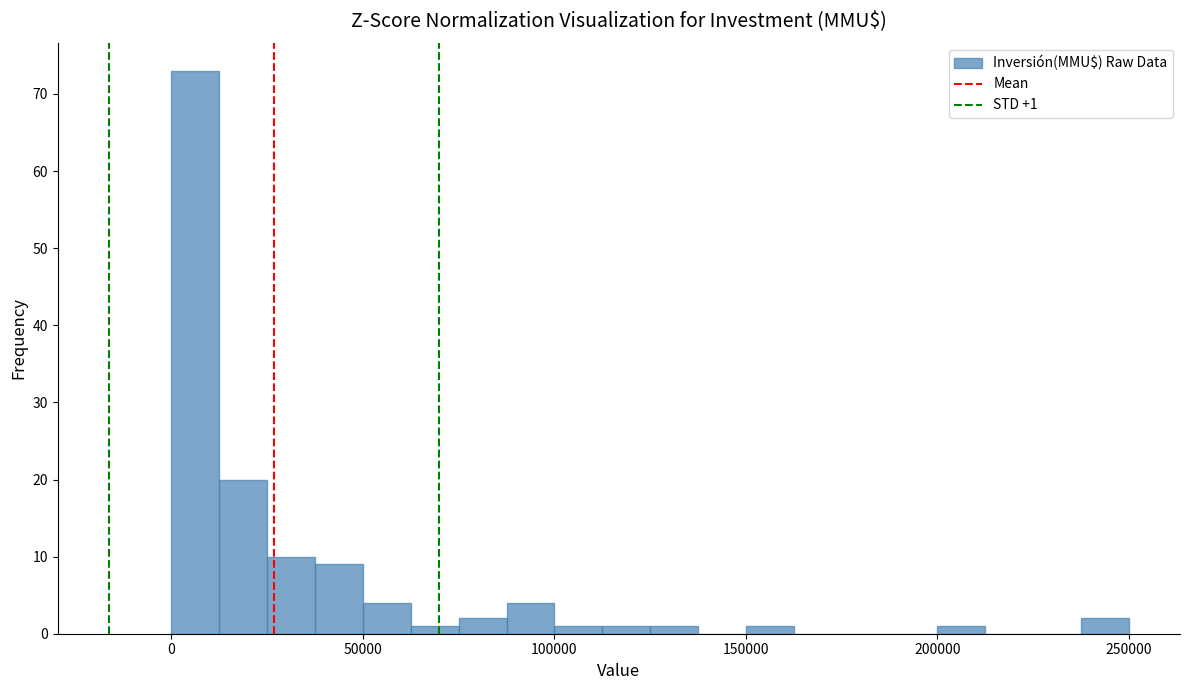

Around what value on the x-axis is the tallest bar? Give the approximate position of its centre, as read against the axis.

5000